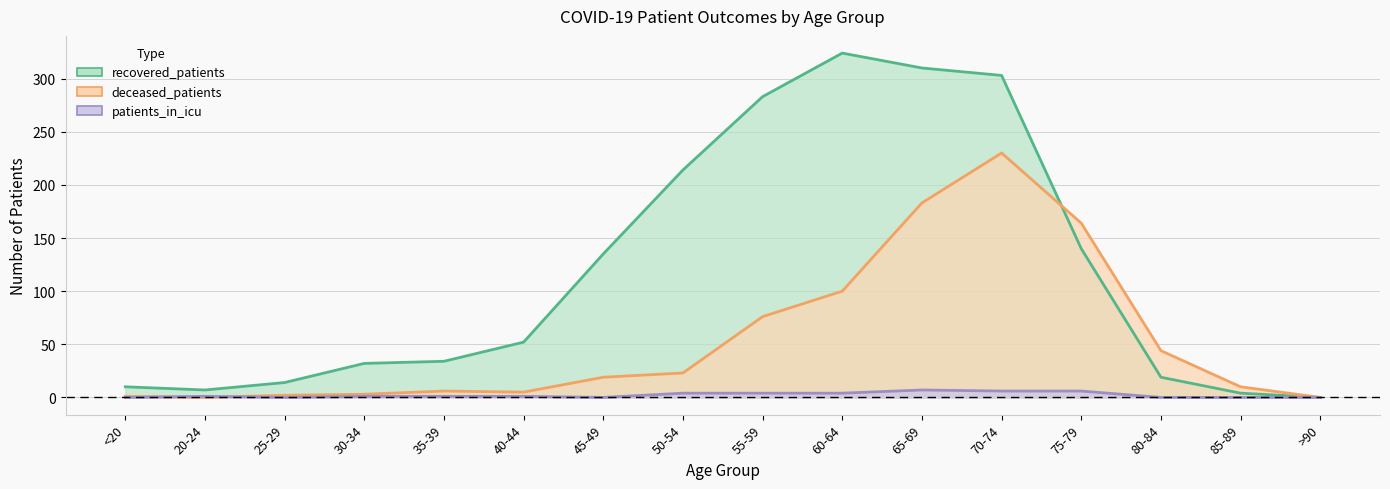

Which series has the widest spread of values?

recovered_patients